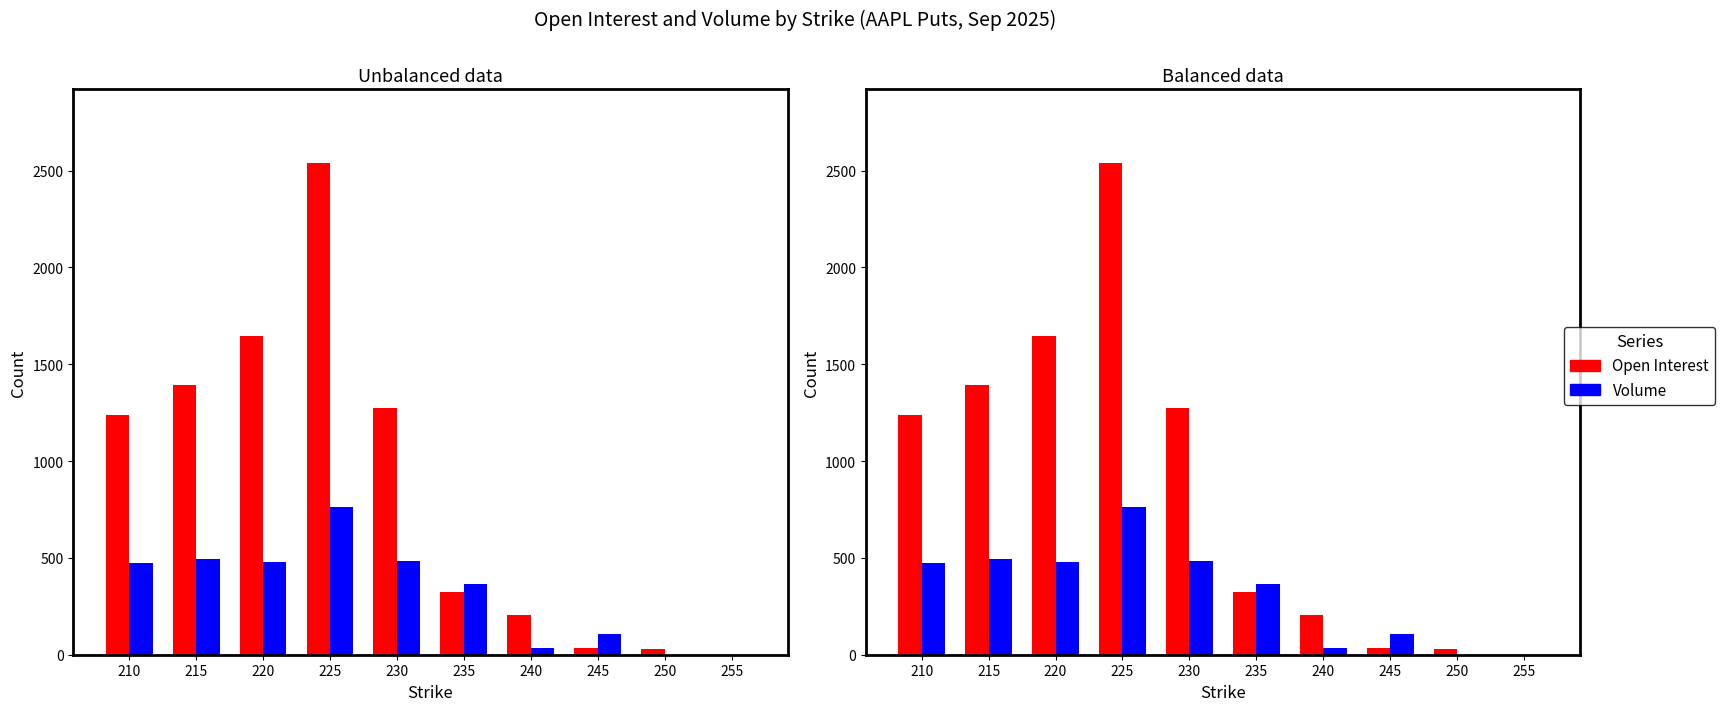

What is the sum of all Volume values?

3200